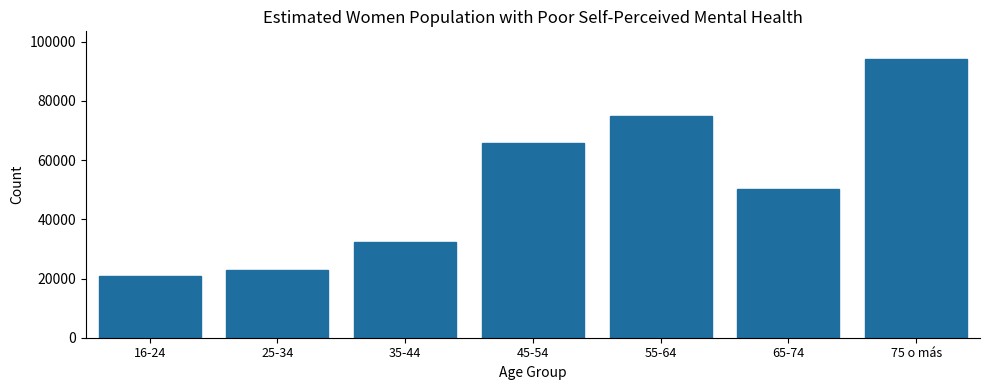

Reading right to left, transcribe all the data shown in this chart.

75 o más=94079	65-74=50083	55-64=74998	45-54=65724	35-44=32373	25-34=22751	16-24=20787